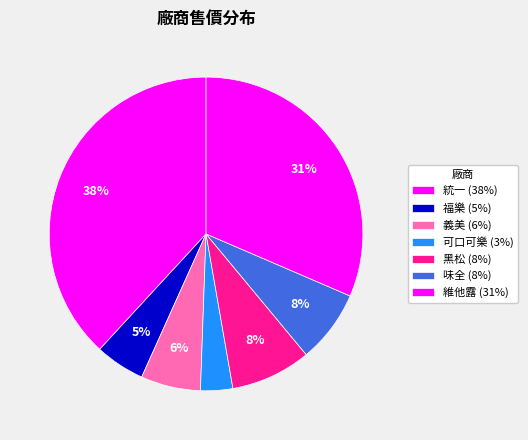

How many slices are in this pie chart?

7